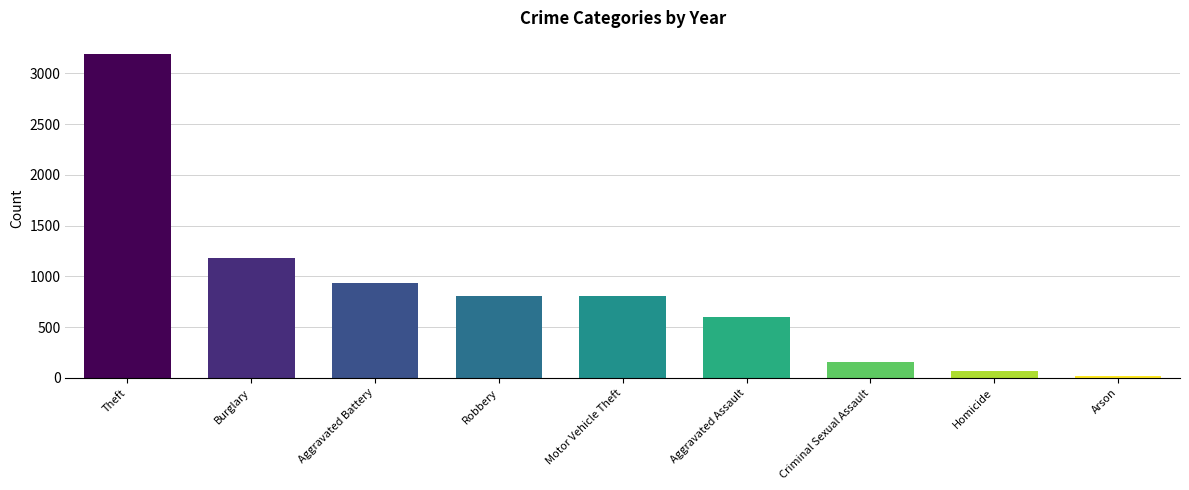

What is the sum of the values at Burglary and Criminal Sexual Assault?

1342